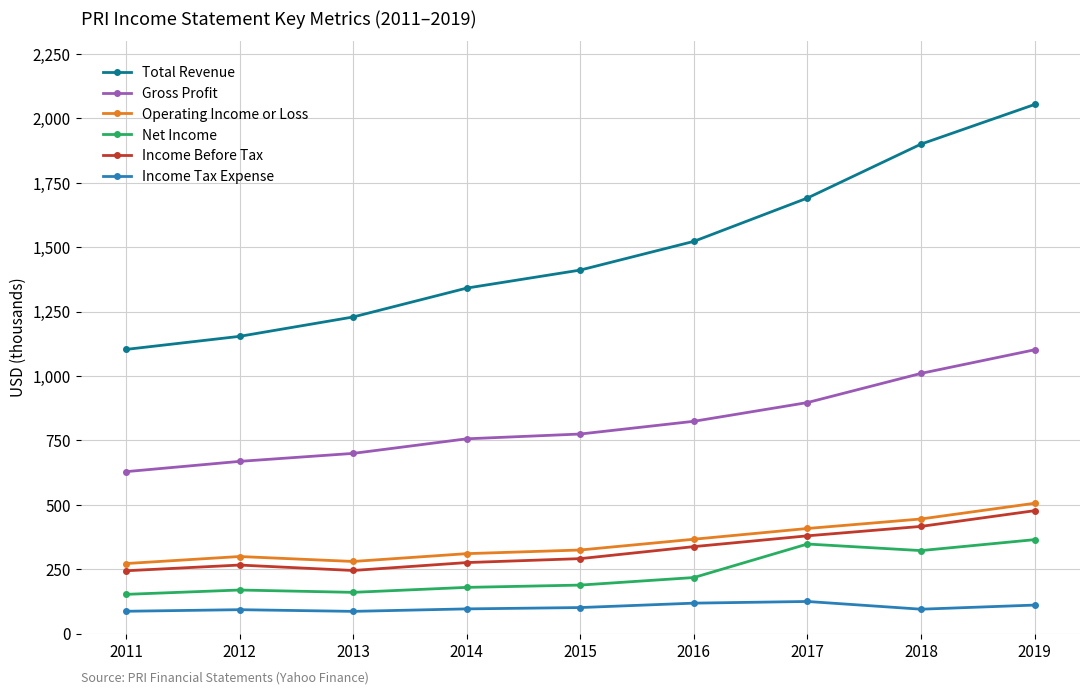

Which series has the largest total across all categories?

Total Revenue